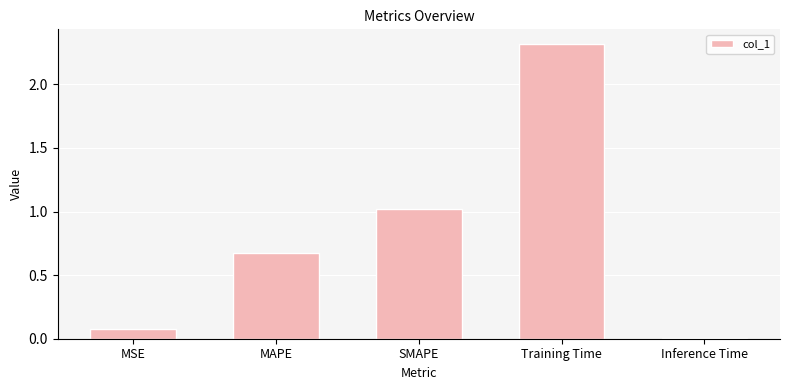

Read the value at MSE.

0.1